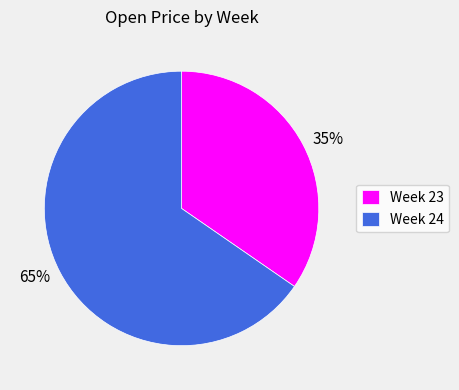

Combined, do 65% and 35% account for over 50%?

Yes